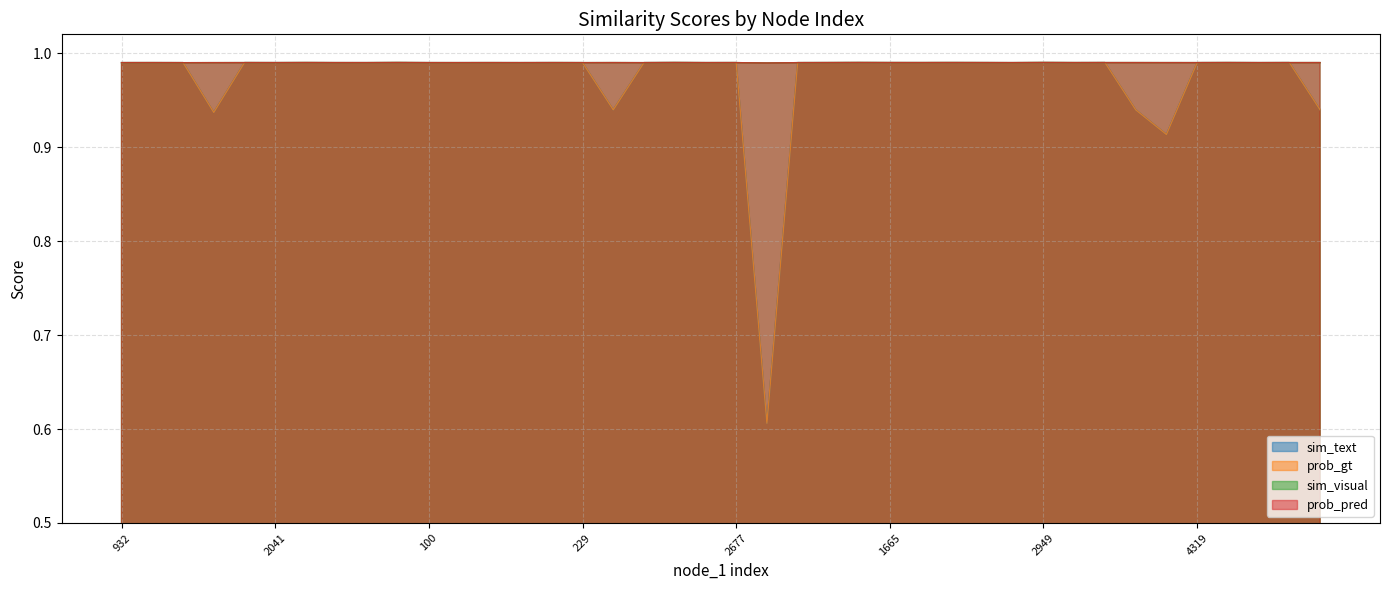

What are all the series names shown in the legend?

sim_text, prob_gt, sim_visual, prob_pred